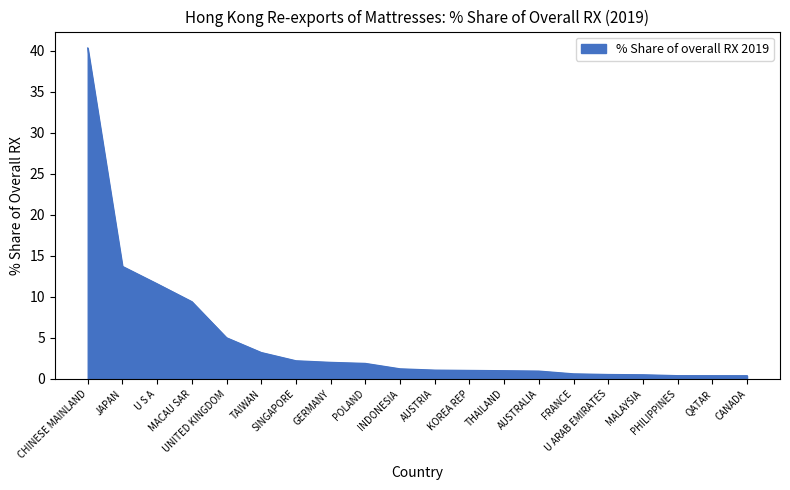

How many categories are shown in the chart?

20